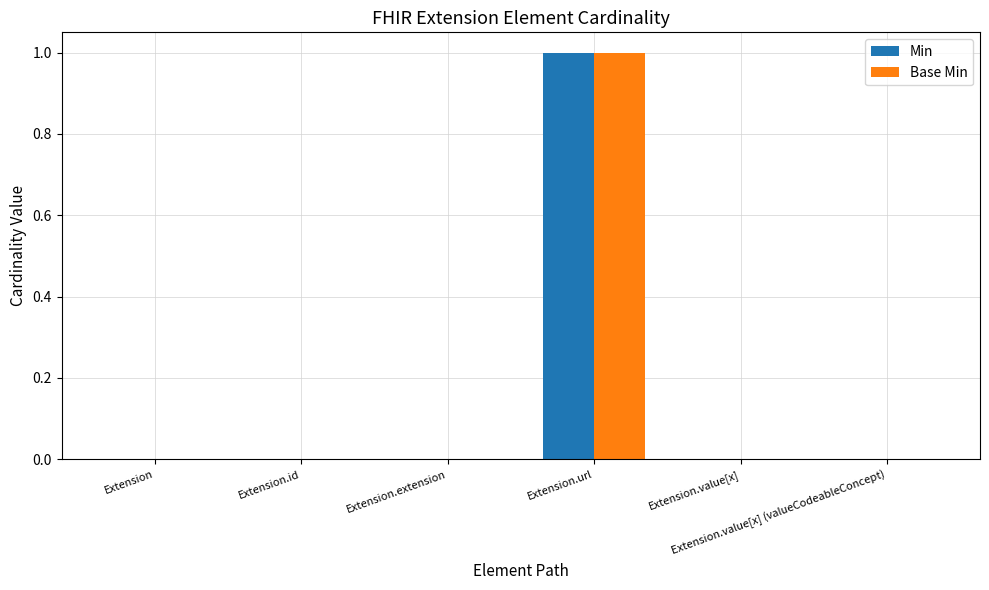

How many series are shown in this chart?

2